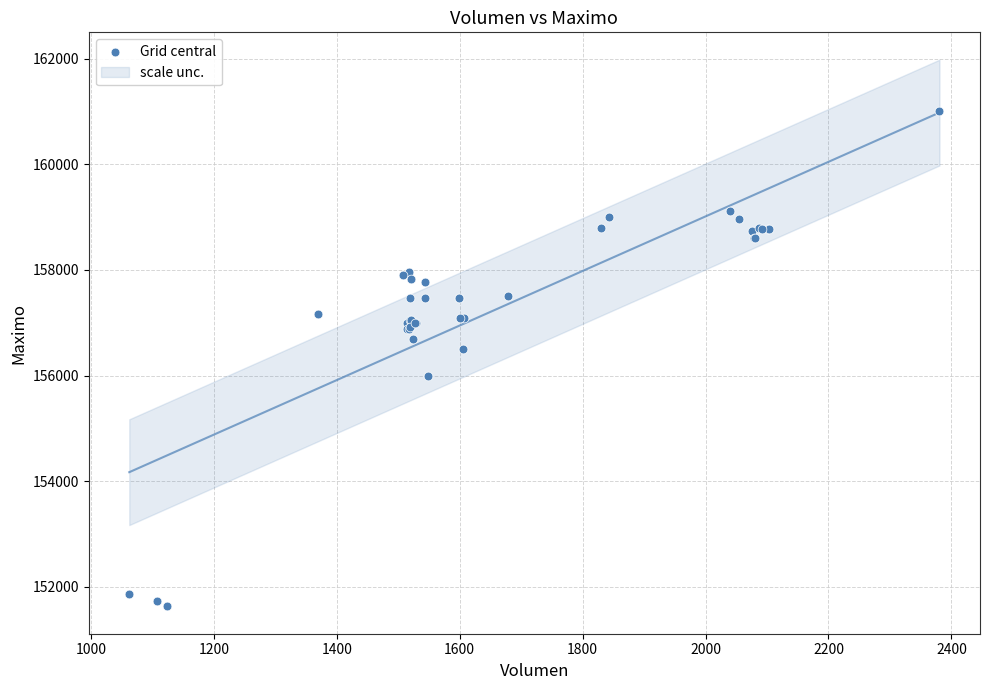

What Y value in the scatter plot is closest to 156316?

156500